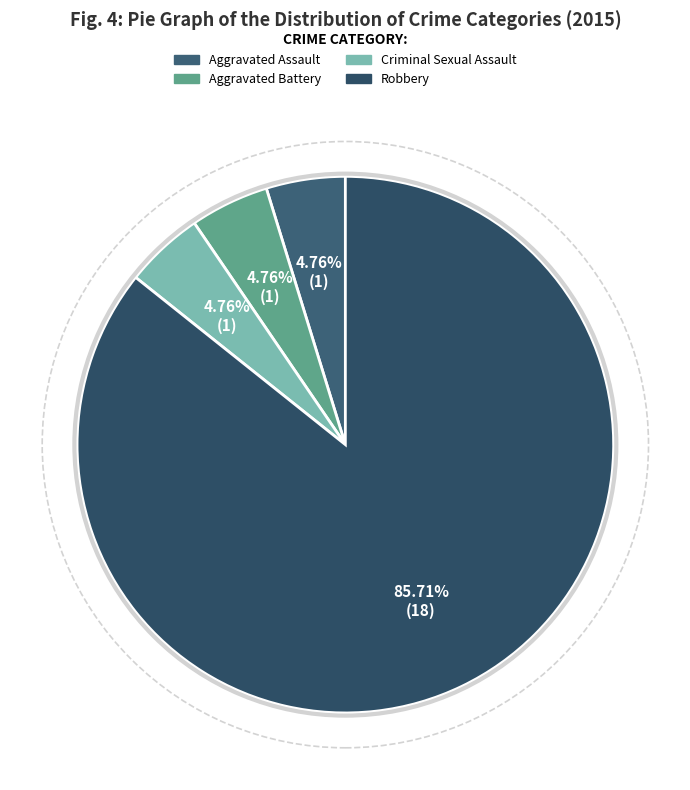

What is the change in value from Aggravated Battery to Robbery?

+17